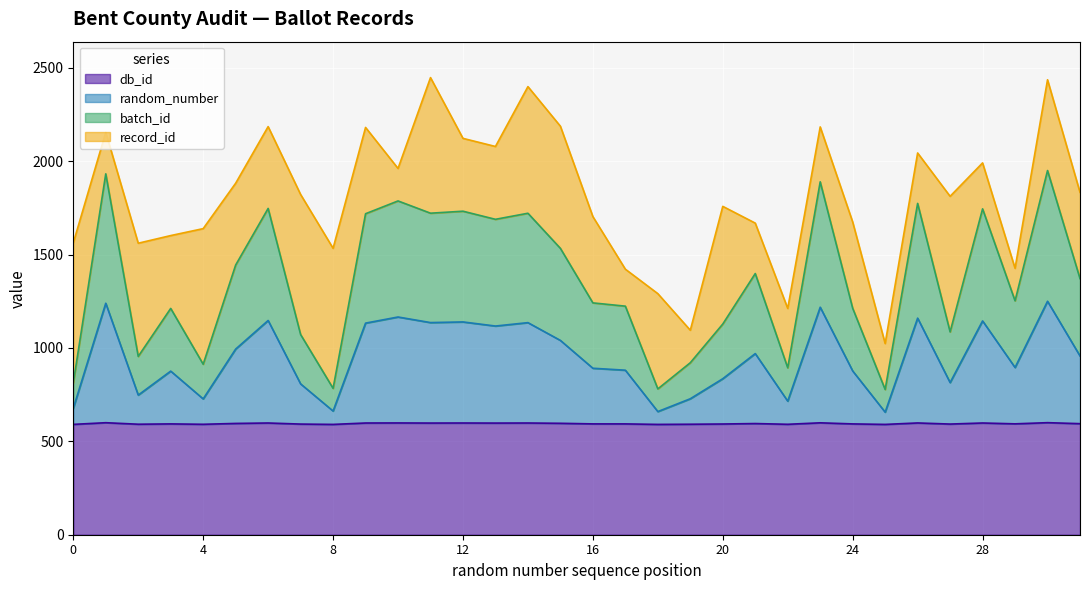

Which series has the largest range (max minus min)?

batch_id